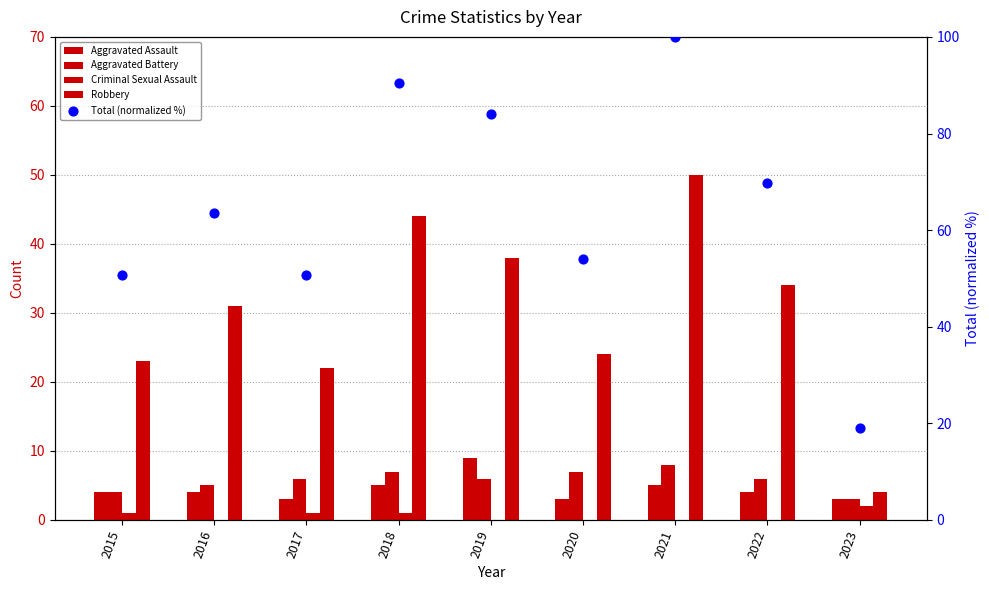

Which series has the widest spread of Y values?

Total (normalized %)